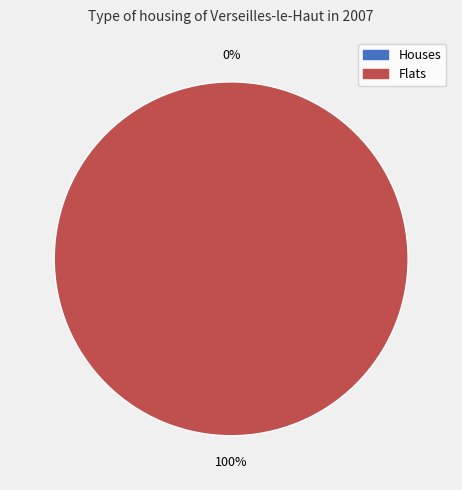

Is it true that 1478559688 is 85% of the pie?

False